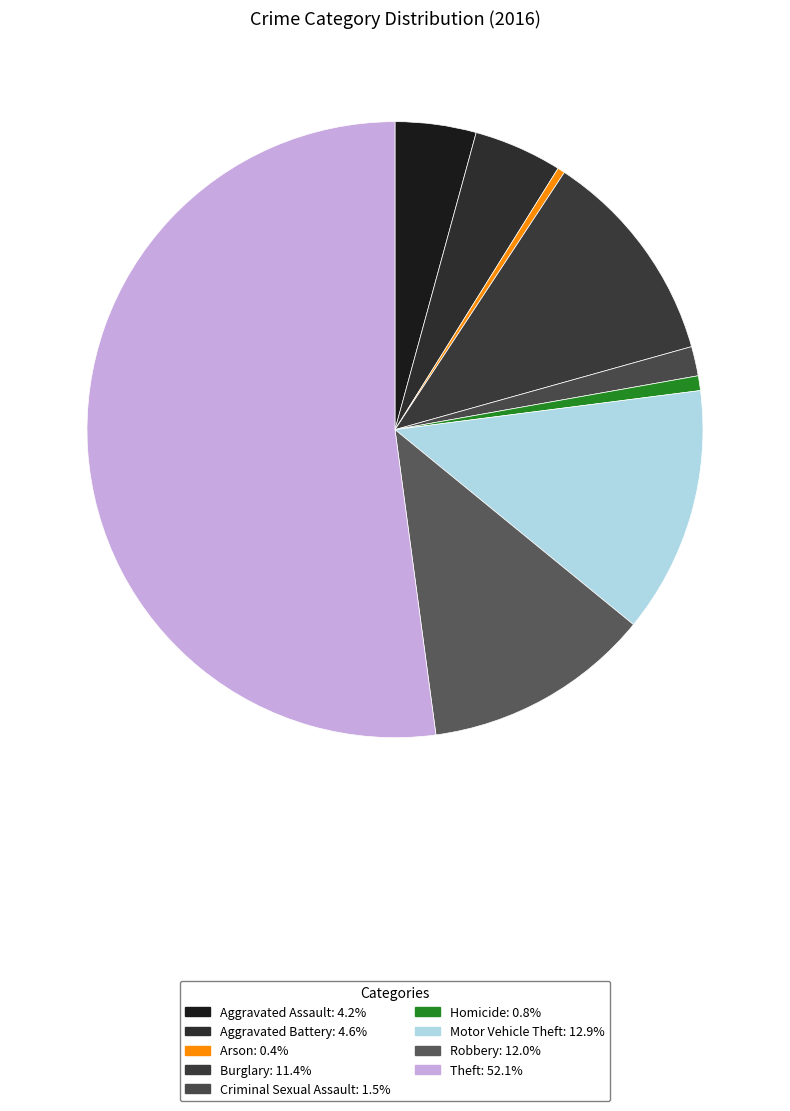

What percentage is the Homicide slice, to the nearest percent?

1%